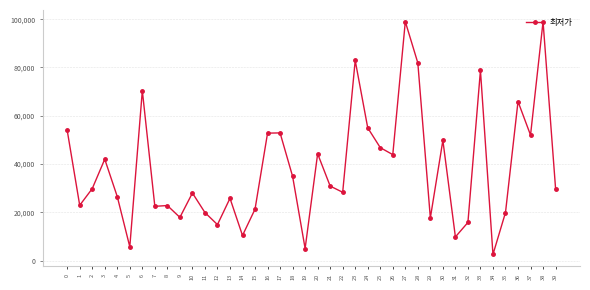

How many lines are shown in the chart?

1